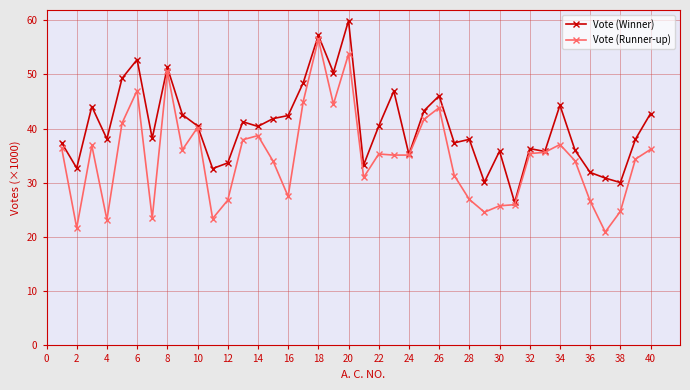

What is the sum of all Vote (Winner) values?

1614.0